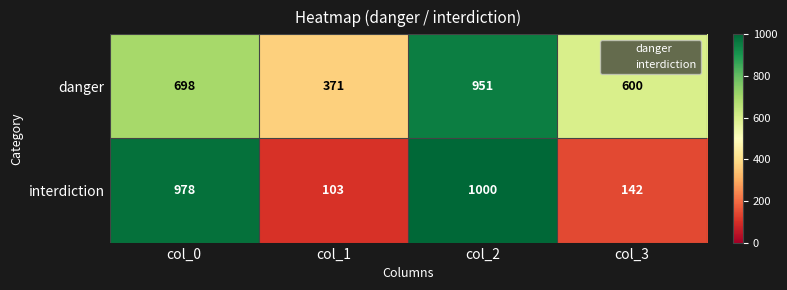

What is the sum of all interdiction values?

2223